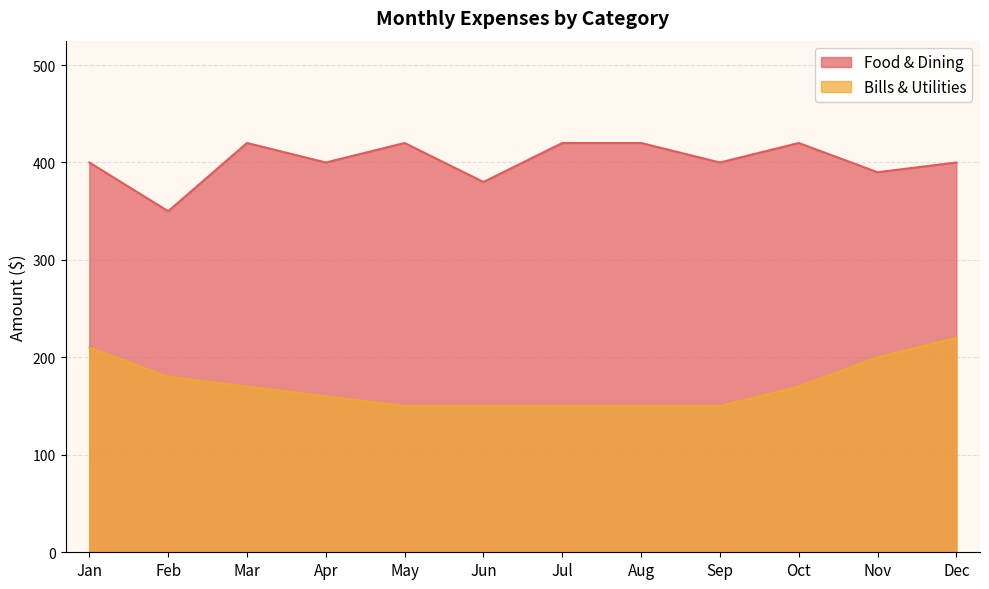

How many interior local peaks does the Food & Dining series have?

3